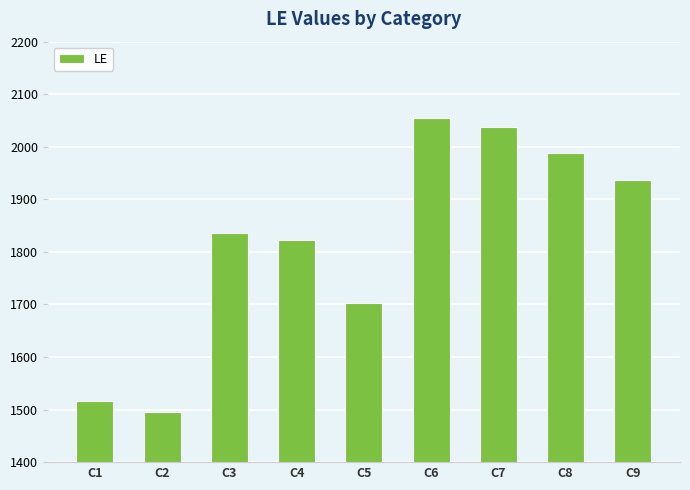

What is the difference between the values at C8 and C1?

471